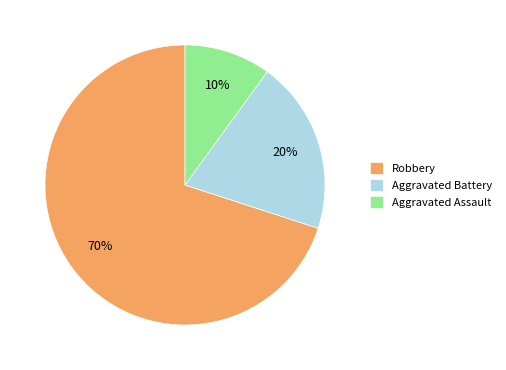

Do Aggravated Assault and Robbery together represent more than half of the pie?

Yes